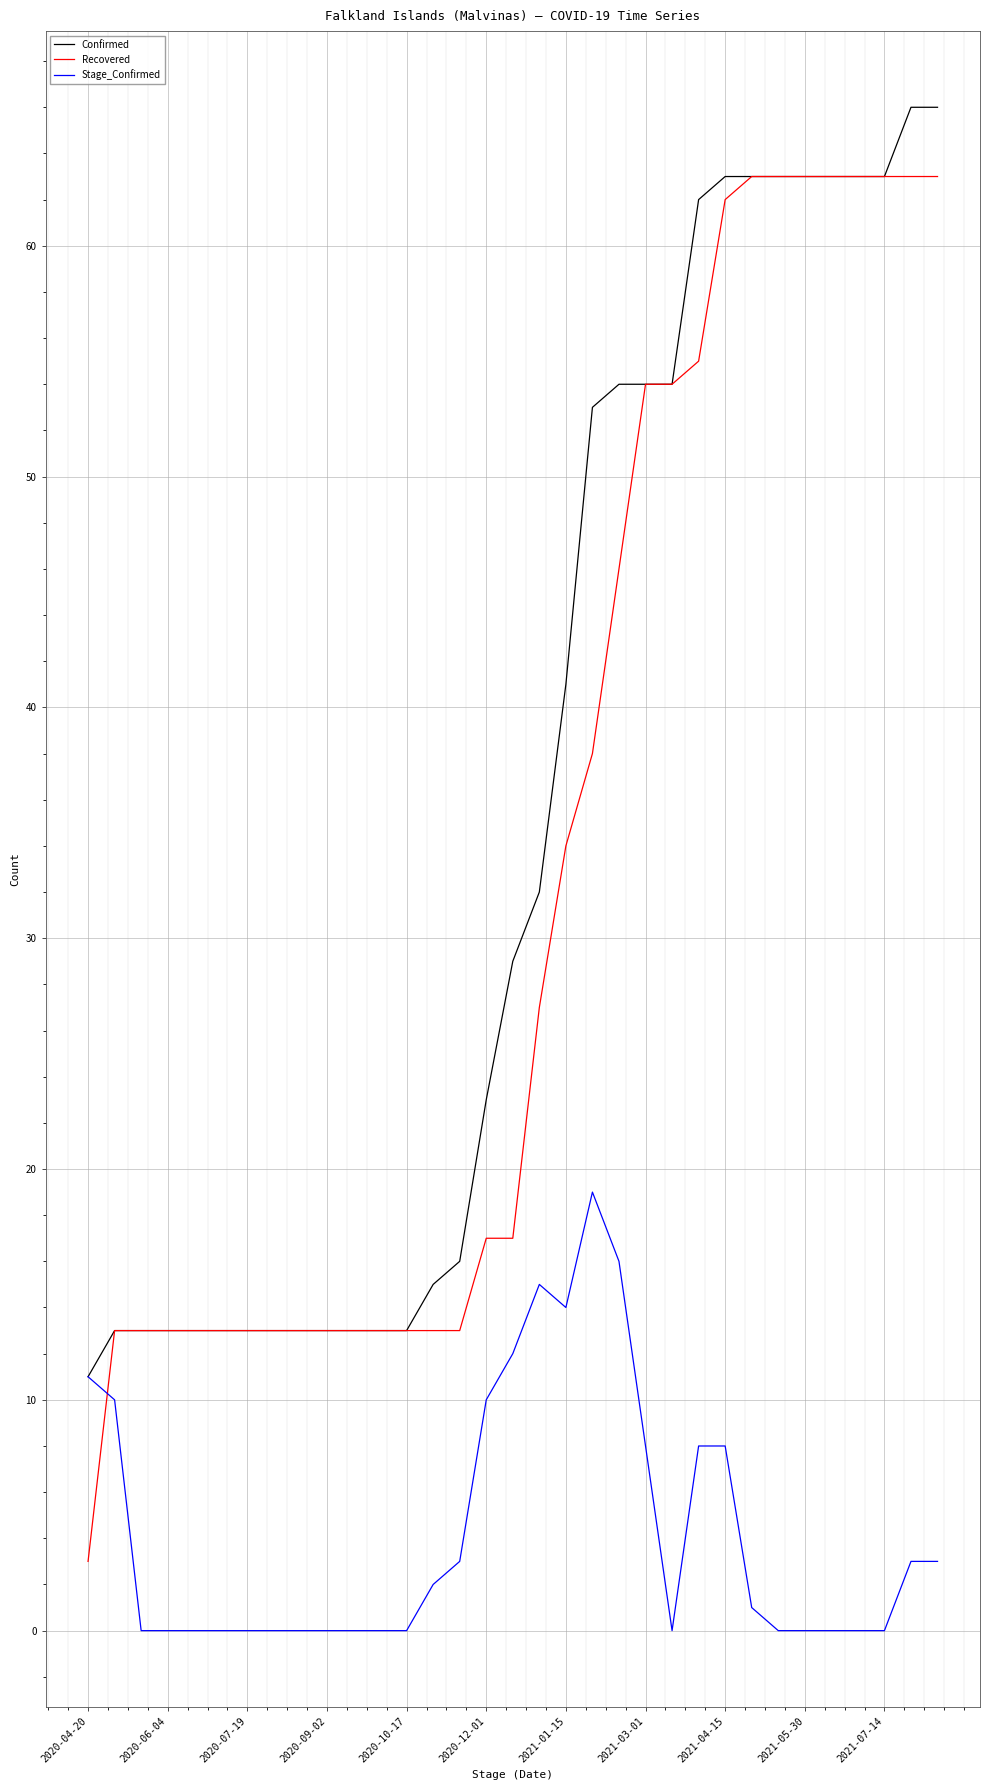

What is the lowest value of the Confirmed series?

11